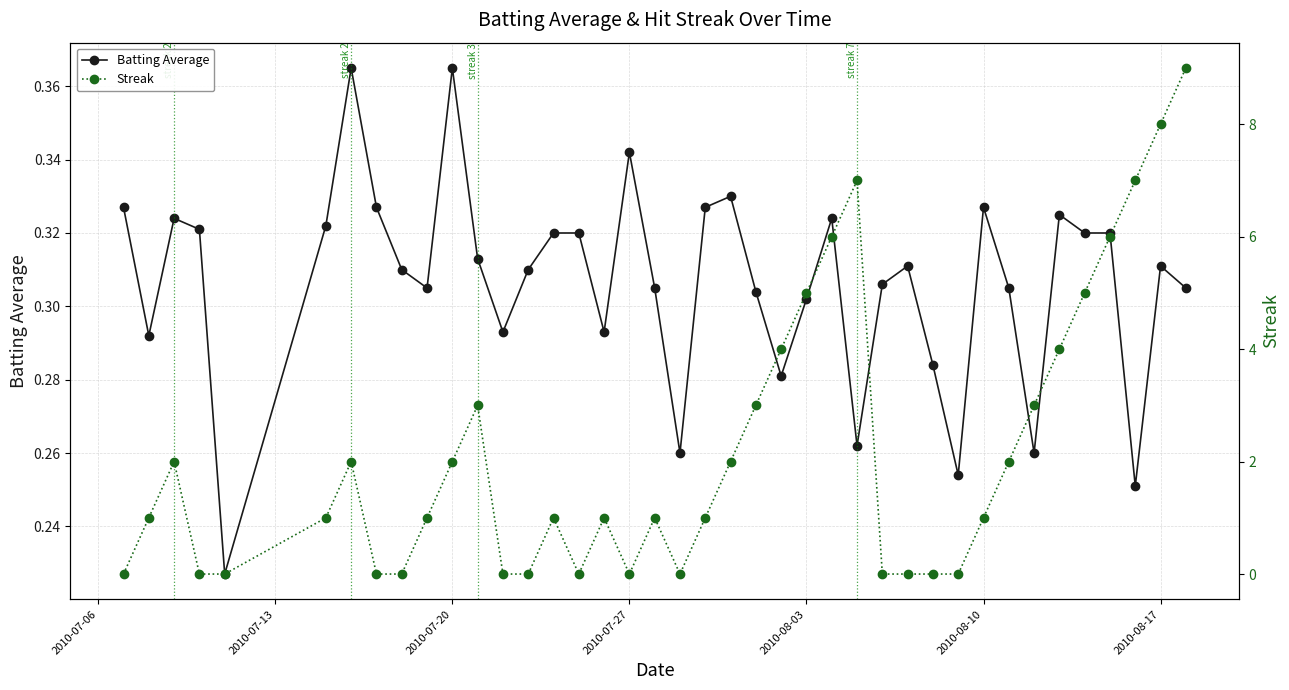

How many Batting Average values are between 0 and 1?

40